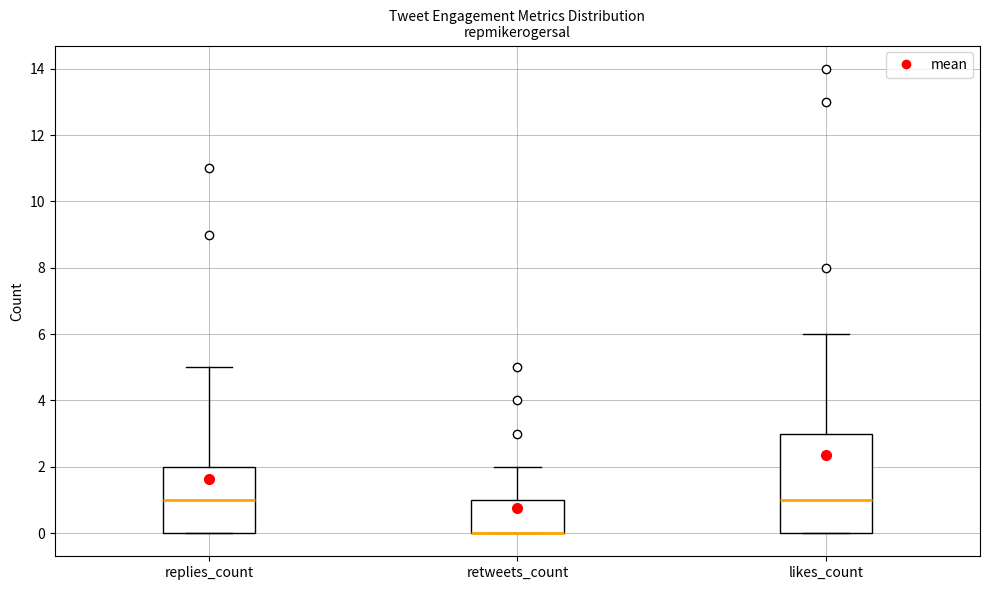

Where is the upper edge of the box for retweets_count on the y-axis? The values are not printed on the chart, so give them approximately, as read against the axis.

1